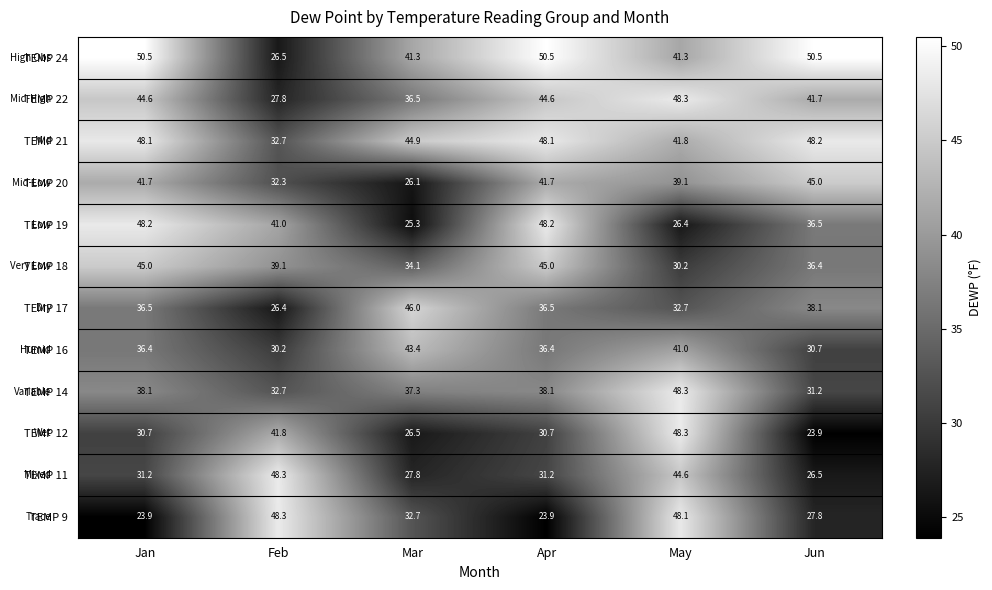

At Jun, list the series in order from smallest to largest.

TEMP 12, TEMP 11, TEMP 9, TEMP 16, TEMP 14, TEMP 18, TEMP 19, TEMP 17, TEMP 22, TEMP 20, TEMP 21, TEMP 24